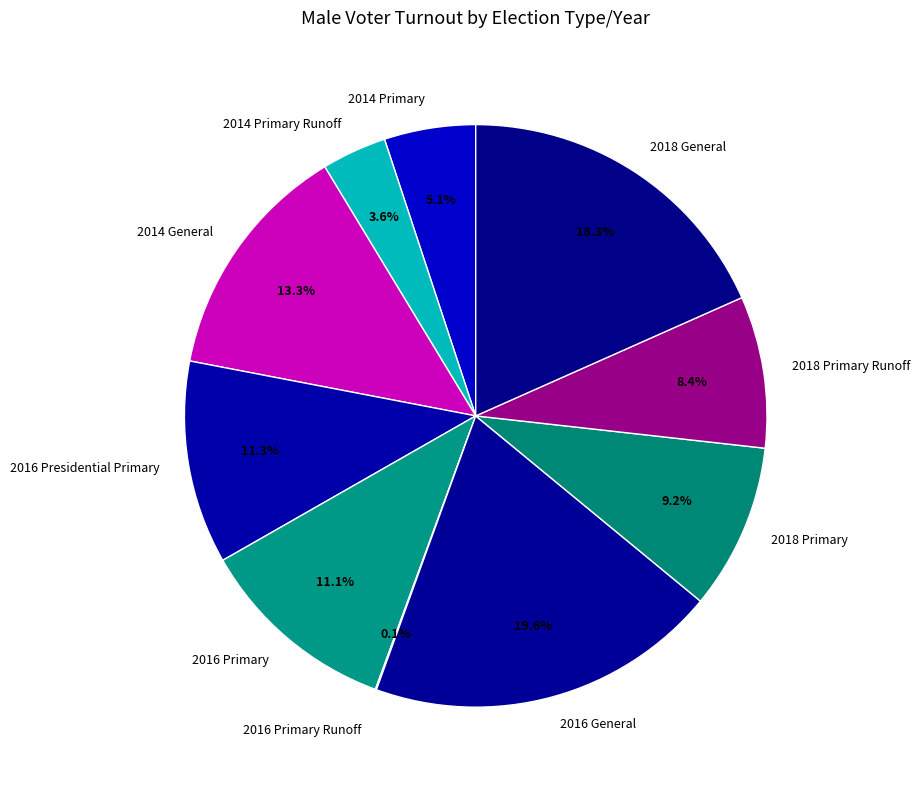

Which slice is the largest?

2016 General